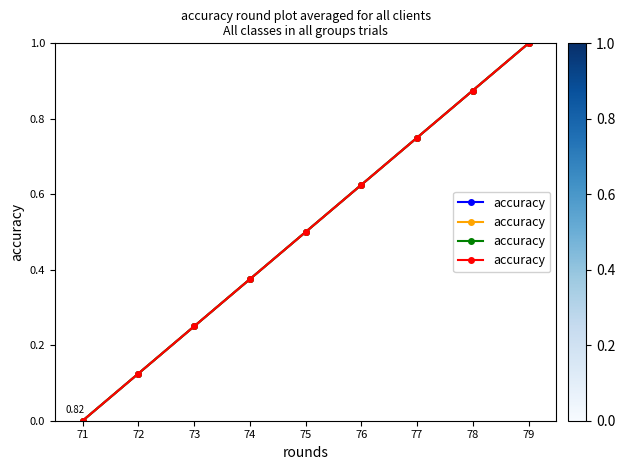

How many values are above zero?

8